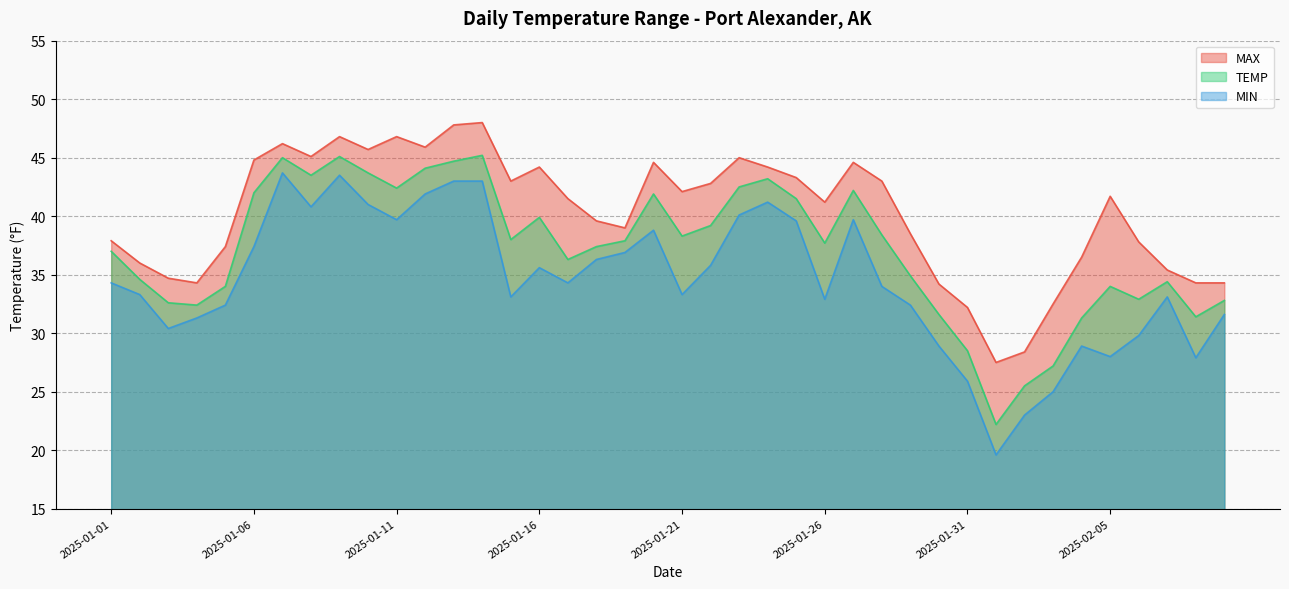

Reading right to left, what are all the values shown in this chart?

MAX: 34.3	34.3	35.4	37.8	41.7	36.5	32.5	28.4	27.5	32.2	34.2	38.5	43.0	44.6	41.2	43.3	44.2	45.0	42.8	42.1	44.6	39.0	39.6	41.5	44.2	43.0	48.0	47.8	45.9	46.8	45.7	46.8	45.1	46.2	44.8	37.4	34.3	34.7	36.0	37.9
MIN: 31.6	27.9	33.1	29.8	28.0	28.9	25.0	23.0	19.6	25.9	28.9	32.4	34.0	39.7	32.9	39.6	41.2	40.1	35.8	33.3	38.8	36.9	36.3	34.3	35.6	33.1	43.0	43.0	41.9	39.7	41.0	43.5	40.8	43.7	37.4	32.4	31.3	30.4	33.3	34.3
TEMP: 32.8	31.4	34.4	32.9	34.0	31.3	27.2	25.5	22.2	28.5	31.6	34.9	38.4	42.2	37.7	41.5	43.2	42.5	39.2	38.3	41.9	37.9	37.4	36.3	39.9	38.0	45.2	44.7	44.1	42.4	43.7	45.1	43.5	45.0	42.0	34.0	32.4	32.6	34.6	37.0